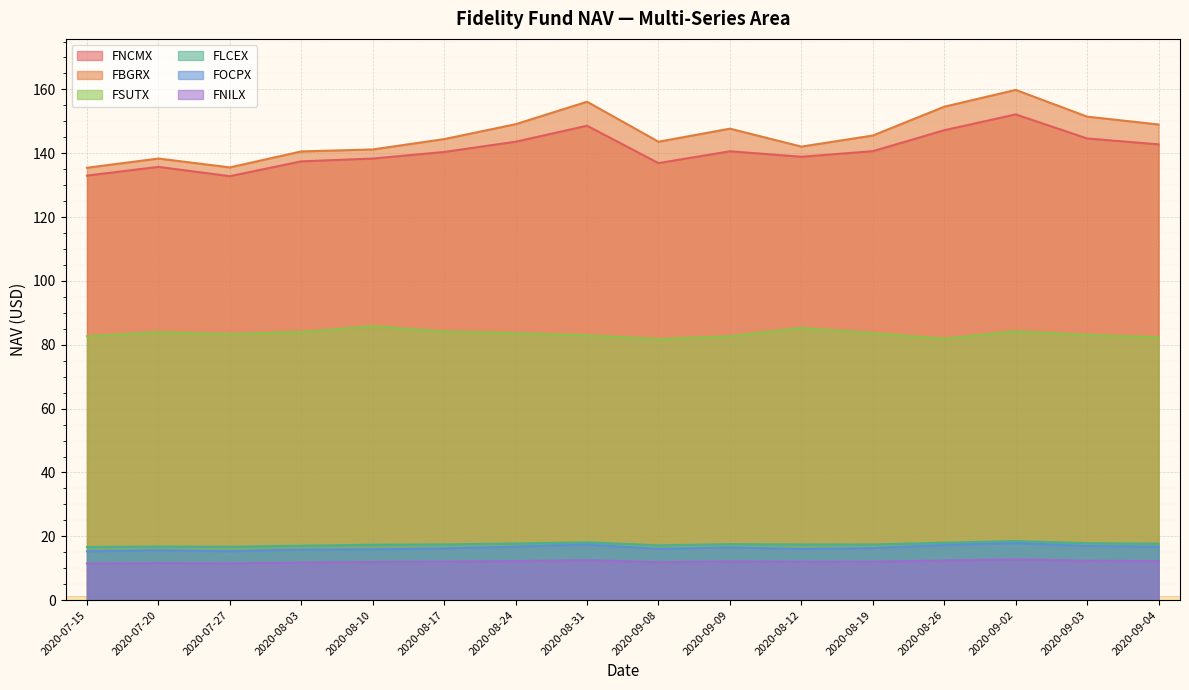

What is the total value across all series at 2020-08-12?

411.8